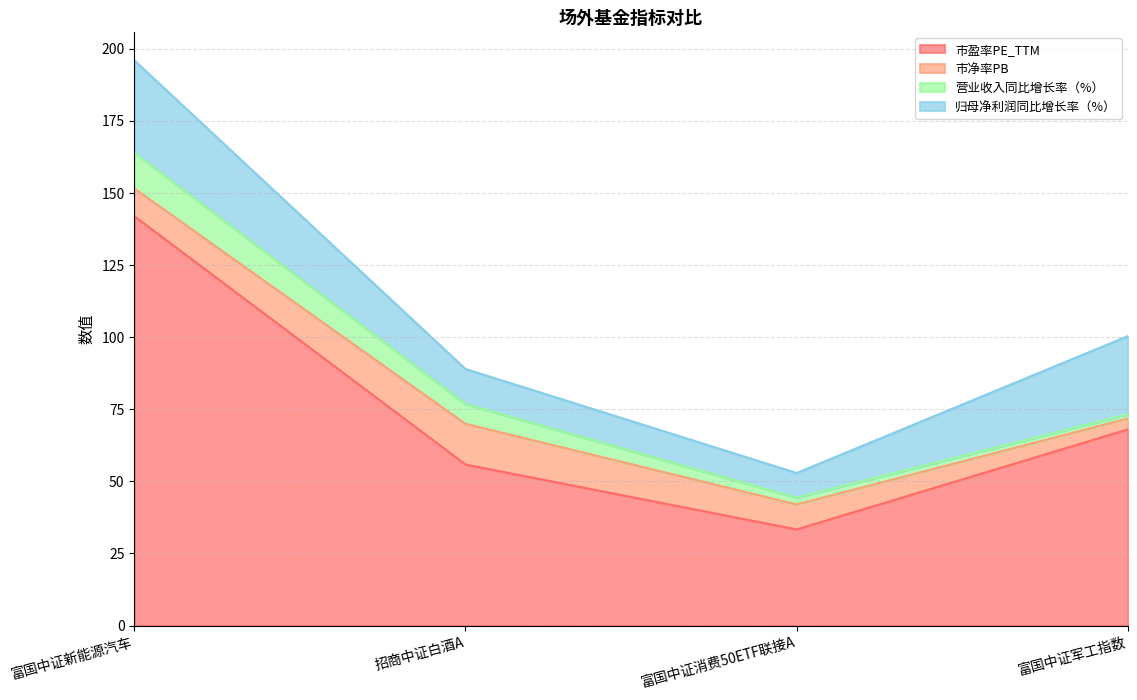

What are all the series names shown in the legend?

市盈率PE_TTM, 市净率PB, 营业收入同比增长率（%）, 归母净利润同比增长率（%）